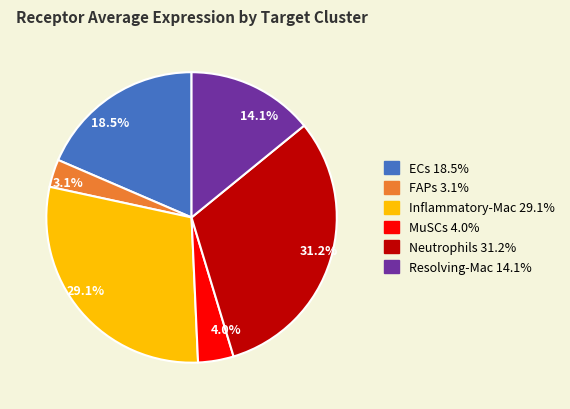

Rank the categories by value from highest to lowest.

31.2%, 29.1%, 18.5%, 14.1%, 4.0%, 3.1%